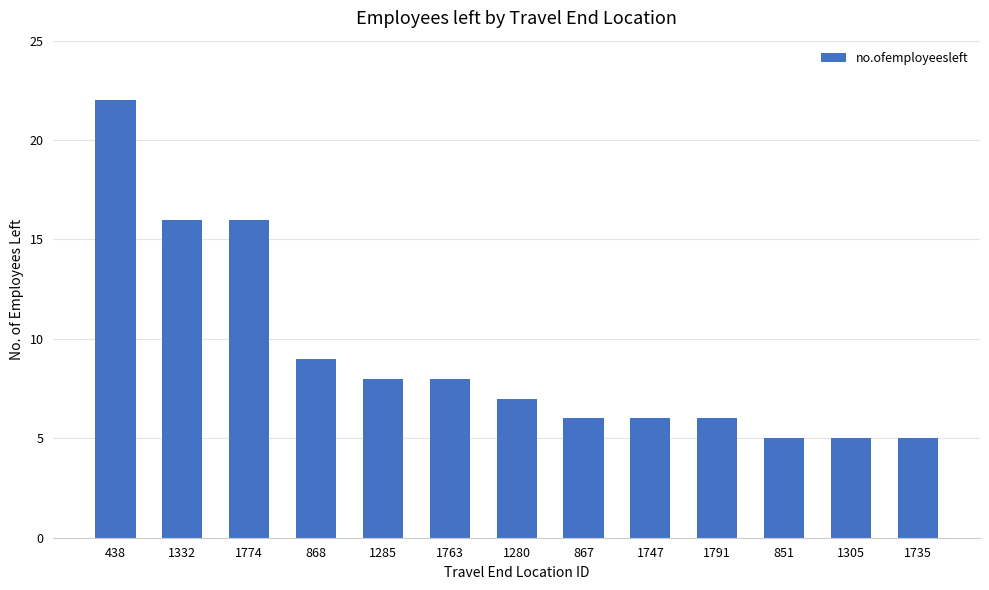

What is the difference between the maximum and minimum values?

17